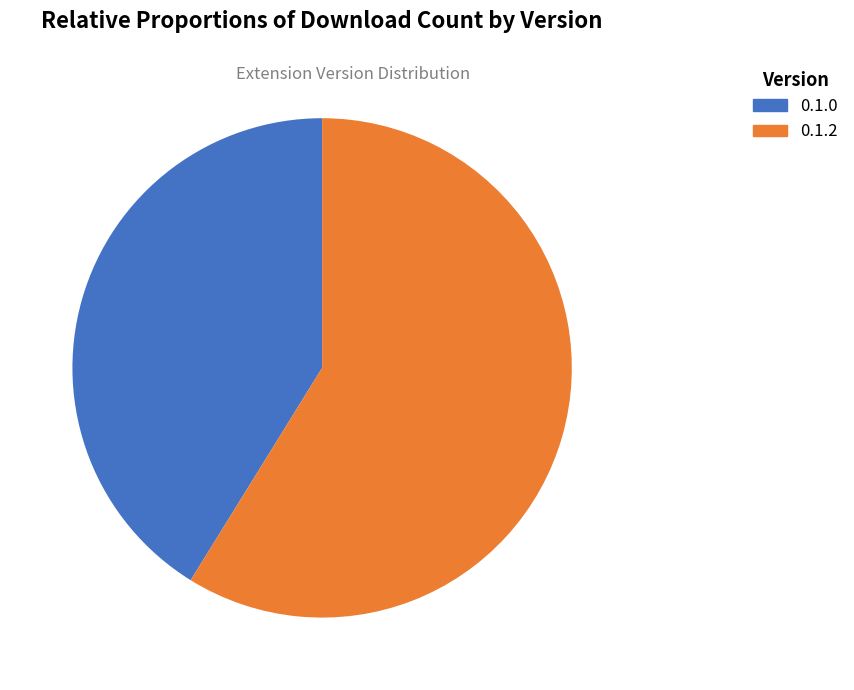

How many segments does this pie chart have?

2